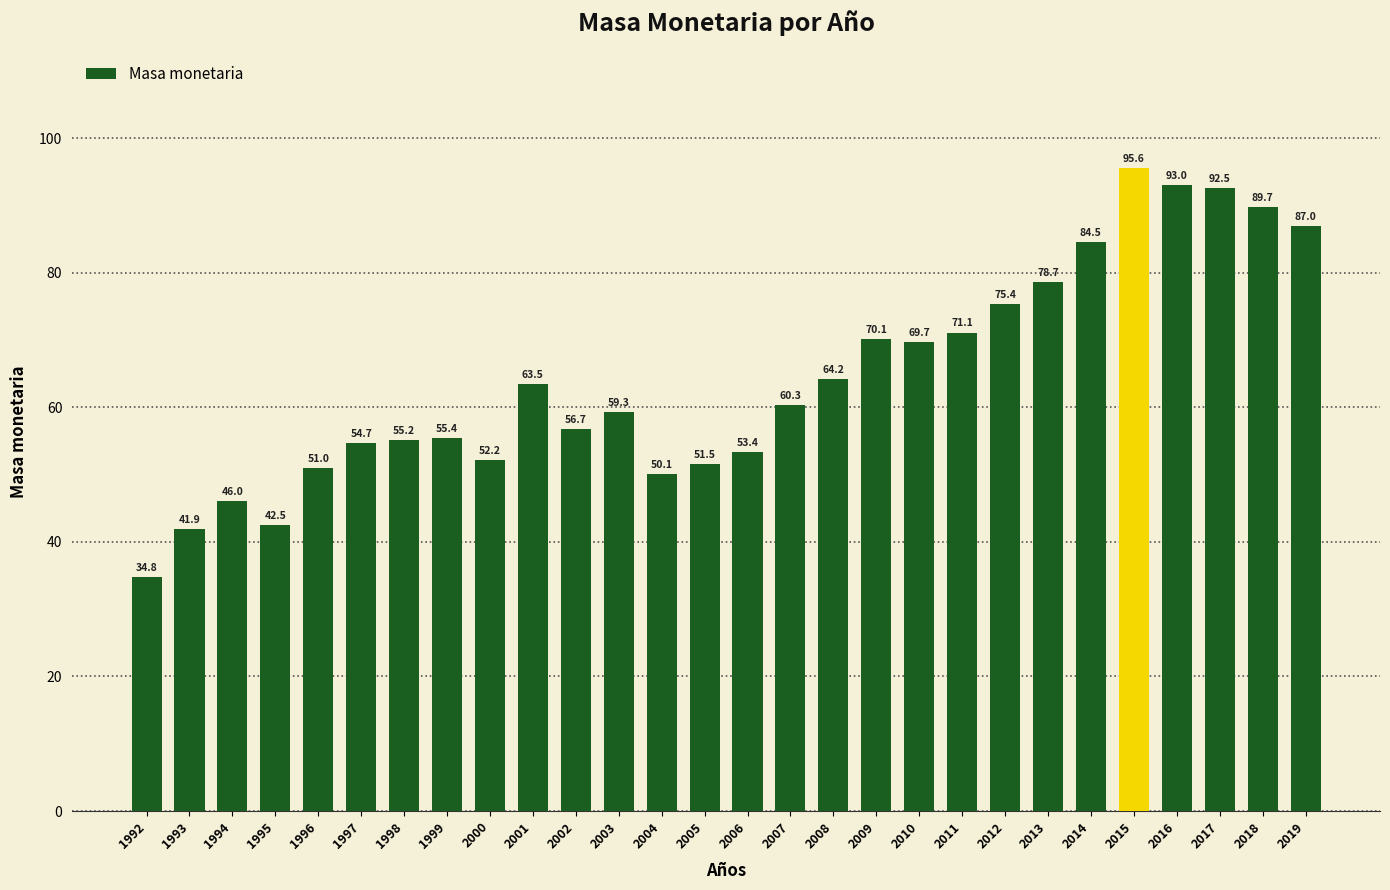

How many bars are there in total?

28